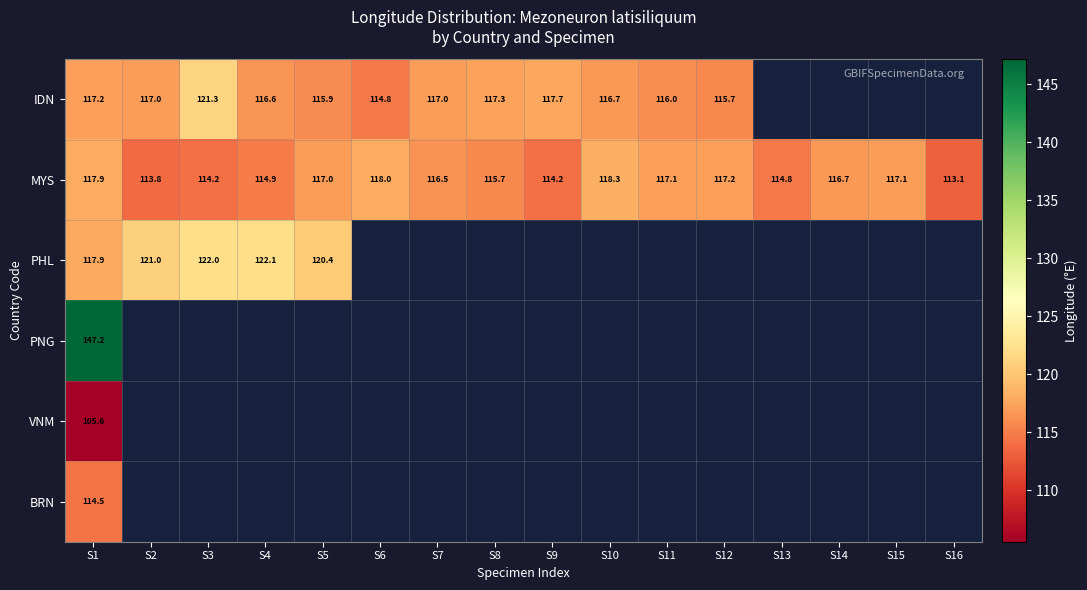

What is the spread (max minus min) of values at S6?

3.3